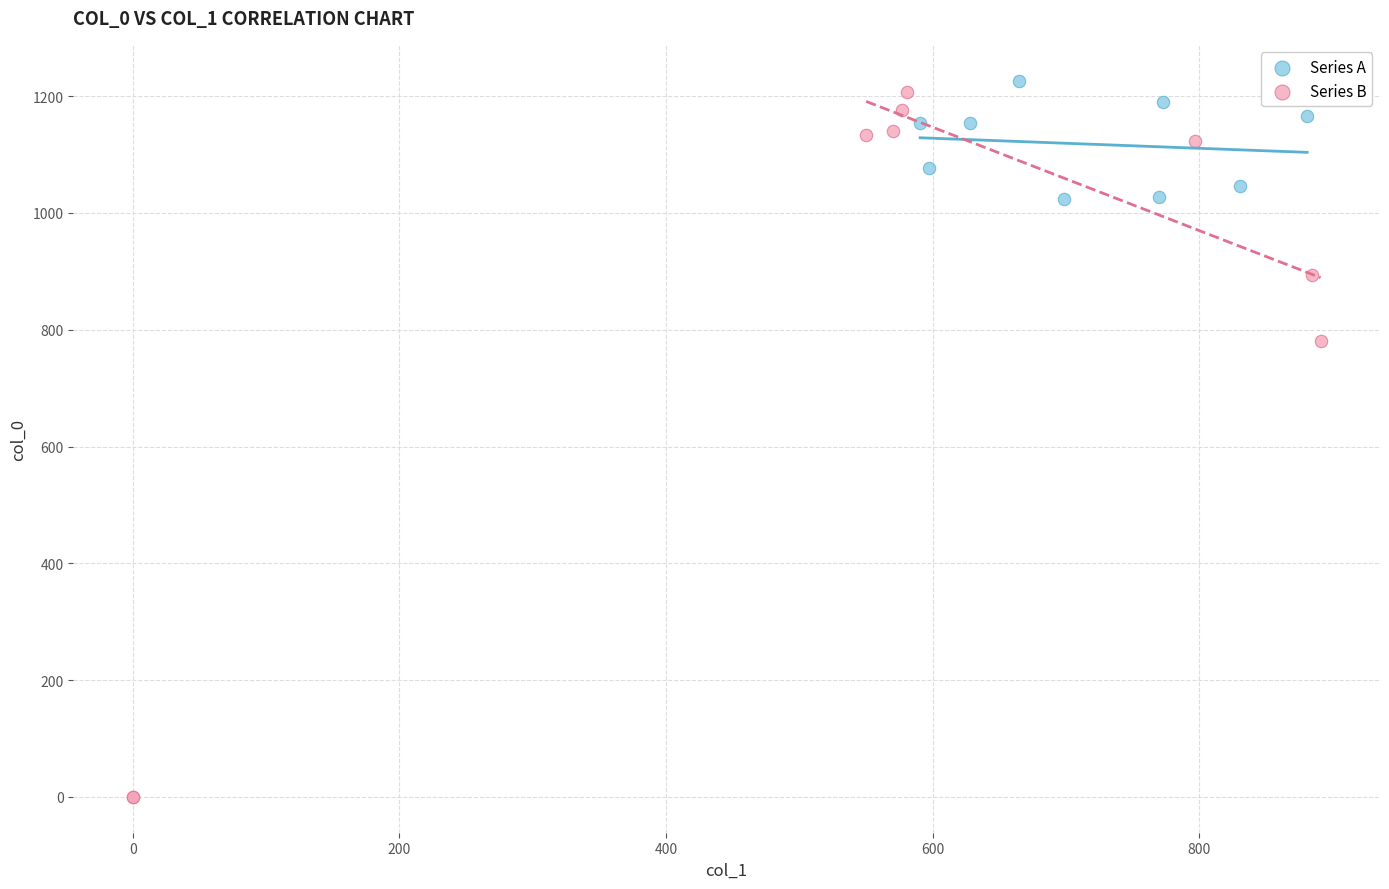

Which series has the largest Y range (max minus min)?

Series B